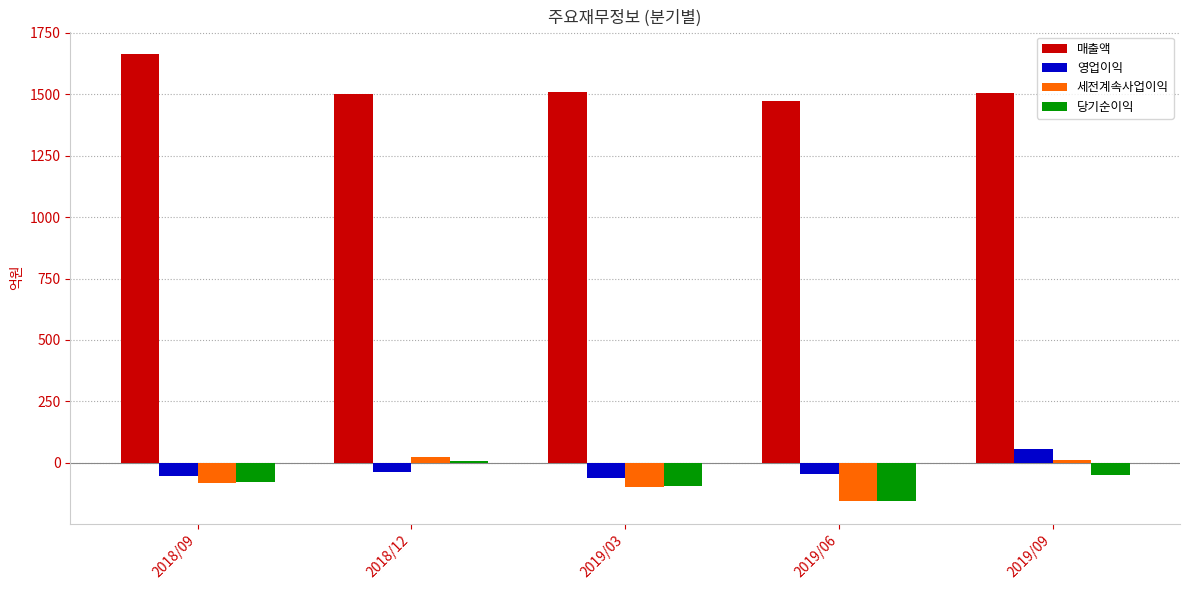

Is the value of 당기순이익 at 2018/12 greater than the value of 영업이익 at 2019/09?

No